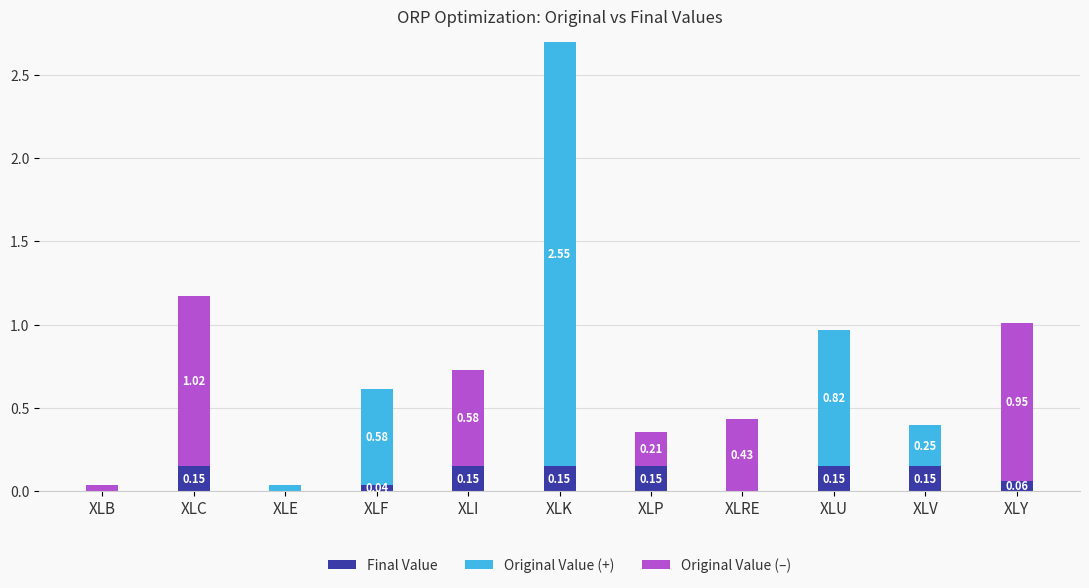

What is the total value across all series at XLC?

1.2